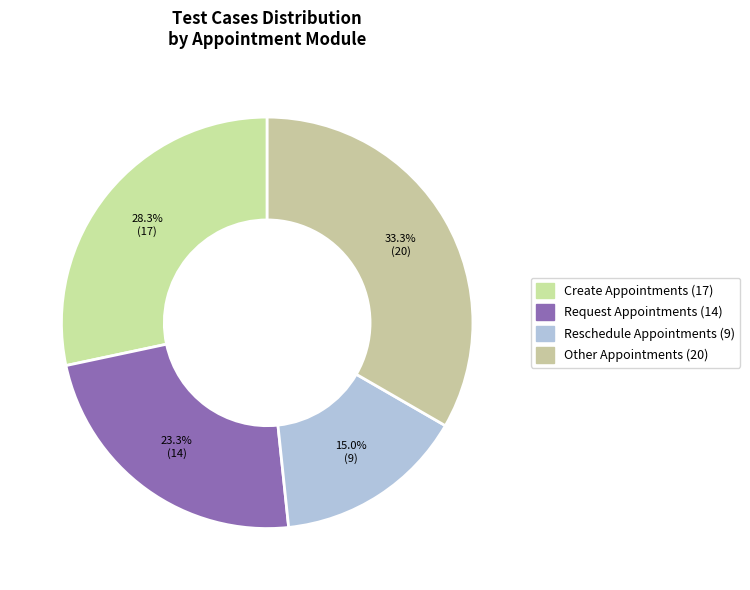

Is Request Appointments the majority of the pie?

No